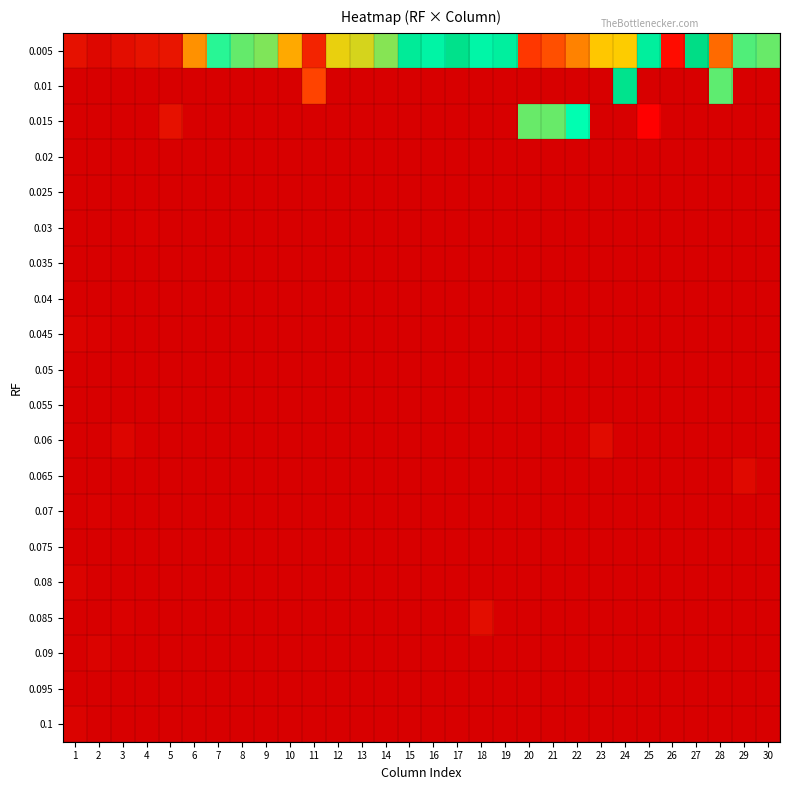

Reading left to right, list all the values displayed in this chart.

0.005: 1=0.5	2=0.3	3=0.5	4=0.6	5=0.7	6=3.3	7=8.1	8=7.1	9=6.7	10=3.8	11=1.1	12=4.8	13=5.2	14=6.6	15=11.9	16=18.0	17=15.8	18=10.2	19=11.2	20=1.6	21=2.1	22=3.0	23=4.4	24=4.5	25=11.3	26=29.2	27=15.4	28=2.6	29=7.5	30=7.0
0.01: 1=0.0	2=0.0	3=0.0	4=0.0	5=0.0	6=0.0	7=0.0	8=0.0	9=0.0	10=0.0	11=1.8	12=0.0	13=0.0	14=0.0	15=0.0	16=0.0	17=0.0	18=0.0	19=0.0	20=0.0	21=0.0	22=0.0	23=0.0	24=13.1	25=0.0	26=0.0	27=0.0	28=7.3	29=0.0	30=0.0
0.015: 1=0.0	2=0.0	3=0.0	4=0.0	5=0.5	6=0.0	7=0.0	8=0.0	9=0.0	10=0.0	11=0.0	12=0.0	13=0.0	14=0.0	15=0.0	16=0.0	17=0.0	18=0.0	19=0.0	20=7.1	21=7.1	22=9.0	23=0.0	24=0.0	25=29.5	26=0.0	27=0.0	28=0.0	29=0.0	30=0.0
0.02: 1=0.0	2=0.0	3=0.0	4=0.0	5=0.0	6=0.0	7=0.0	8=0.0	9=0.0	10=0.0	11=0.0	12=0.0	13=0.0	14=0.0	15=0.0	16=0.0	17=0.0	18=0.0	19=0.0	20=0.0	21=0.0	22=0.0	23=0.0	24=0.0	25=0.0	26=0.0	27=0.0	28=0.0	29=0.0	30=0.0
0.025: 1=0.0	2=0.0	3=0.0	4=0.0	5=0.0	6=0.0	7=0.0	8=0.0	9=0.0	10=0.0	11=0.0	12=0.0	13=0.0	14=0.0	15=0.0	16=0.0	17=0.0	18=0.0	19=0.0	20=0.0	21=0.0	22=0.0	23=0.0	24=0.0	25=0.0	26=0.0	27=0.0	28=0.0	29=0.0	30=0.0
0.03: 1=0.0	2=0.0	3=0.0	4=0.1	5=0.0	6=0.0	7=0.0	8=0.0	9=0.0	10=0.0	11=0.0	12=0.0	13=0.0	14=0.0	15=0.0	16=0.0	17=0.0	18=0.0	19=0.0	20=0.0	21=0.0	22=0.0	23=0.0	24=0.0	25=0.0	26=0.0	27=0.0	28=0.0	29=0.0	30=0.0
0.035: 1=0.0	2=0.0	3=0.0	4=0.0	5=0.0	6=0.0	7=0.0	8=0.0	9=0.0	10=0.0	11=0.0	12=0.0	13=0.0	14=0.0	15=0.0	16=0.0	17=0.0	18=0.0	19=0.0	20=0.0	21=0.0	22=0.0	23=0.0	24=0.0	25=0.0	26=0.0	27=0.0	28=0.0	29=0.0	30=0.0
0.04: 1=0.0	2=0.0	3=0.0	4=0.0	5=0.0	6=0.0	7=0.0	8=0.0	9=0.0	10=0.0	11=0.0	12=0.0	13=0.0	14=0.0	15=0.0	16=0.0	17=0.0	18=0.0	19=0.0	20=0.0	21=0.0	22=0.0	23=0.0	24=0.0	25=0.0	26=0.0	27=0.0	28=0.0	29=0.0	30=0.0
0.045: 1=0.1	2=0.1	3=0.0	4=0.0	5=0.0	6=0.0	7=0.0	8=0.0	9=0.0	10=0.0	11=0.0	12=0.0	13=0.0	14=0.0	15=0.0	16=0.0	17=0.0	18=0.0	19=0.0	20=0.0	21=0.0	22=0.0	23=0.0	24=0.0	25=0.0	26=0.0	27=0.0	28=0.0	29=0.0	30=0.0
0.05: 1=0.0	2=0.0	3=0.0	4=0.0	5=0.0	6=0.0	7=0.0	8=0.0	9=0.0	10=0.0	11=0.0	12=0.0	13=0.0	14=0.0	15=0.0	16=0.0	17=0.0	18=0.0	19=0.0	20=0.0	21=0.0	22=0.0	23=0.0	24=0.0	25=0.0	26=0.0	27=0.0	28=0.0	29=0.0	30=0.0
0.055: 1=0.0	2=0.0	3=0.1	4=0.0	5=0.0	6=0.0	7=0.0	8=0.0	9=0.0	10=0.0	11=0.0	12=0.0	13=0.0	14=0.0	15=0.0	16=0.0	17=0.0	18=0.0	19=0.0	20=0.0	21=0.0	22=0.0	23=0.0	24=0.0	25=0.0	26=0.0	27=0.0	28=0.0	29=0.0	30=0.0
0.06: 1=0.0	2=0.0	3=0.2	4=0.0	5=0.0	6=0.0	7=0.0	8=0.0	9=0.0	10=0.0	11=0.0	12=0.0	13=0.0	14=0.0	15=0.0	16=0.0	17=0.0	18=0.0	19=0.0	20=0.0	21=0.0	22=0.0	23=0.3	24=0.0	25=0.0	26=0.0	27=0.0	28=0.0	29=0.0	30=0.0
0.065: 1=0.0	2=0.0	3=0.0	4=0.0	5=0.0	6=0.0	7=0.0	8=0.0	9=0.0	10=0.0	11=0.0	12=0.0	13=0.0	14=0.0	15=0.0	16=0.0	17=0.0	18=0.0	19=0.0	20=0.0	21=0.0	22=0.0	23=0.0	24=0.0	25=0.0	26=0.0	27=0.0	28=0.0	29=0.3	30=0.0
0.07: 1=0.0	2=0.1	3=0.0	4=0.0	5=0.0	6=0.0	7=0.0	8=0.0	9=0.0	10=0.0	11=0.0	12=0.0	13=0.0	14=0.0	15=0.0	16=0.0	17=0.0	18=0.0	19=0.0	20=0.0	21=0.0	22=0.0	23=0.0	24=0.0	25=0.0	26=0.0	27=0.0	28=0.0	29=0.0	30=0.0
0.075: 1=0.0	2=0.0	3=0.0	4=0.0	5=0.0	6=0.0	7=0.0	8=0.0	9=0.0	10=0.0	11=0.0	12=0.0	13=0.0	14=0.0	15=0.0	16=0.0	17=0.0	18=0.0	19=0.0	20=0.0	21=0.0	22=0.0	23=0.0	24=0.0	25=0.0	26=0.0	27=0.0	28=0.0	29=0.0	30=0.0
0.08: 1=0.1	2=0.0	3=0.0	4=0.0	5=0.0	6=0.0	7=0.0	8=0.0	9=0.0	10=0.0	11=0.0	12=0.0	13=0.0	14=0.0	15=0.0	16=0.0	17=0.0	18=0.0	19=0.0	20=0.0	21=0.0	22=0.0	23=0.0	24=0.0	25=0.0	26=0.0	27=0.0	28=0.0	29=0.0	30=0.0
0.085: 1=0.0	2=0.0	3=0.1	4=0.0	5=0.0	6=0.0	7=0.0	8=0.0	9=0.0	10=0.0	11=0.0	12=0.0	13=0.0	14=0.0	15=0.0	16=0.0	17=0.0	18=0.4	19=0.0	20=0.0	21=0.0	22=0.0	23=0.1	24=0.0	25=0.0	26=0.0	27=0.0	28=0.0	29=0.0	30=0.0
0.09: 1=0.0	2=0.2	3=0.0	4=0.0	5=0.0	6=0.0	7=0.0	8=0.0	9=0.0	10=0.0	11=0.0	12=0.0	13=0.0	14=0.0	15=0.0	16=0.0	17=0.0	18=0.0	19=0.0	20=0.0	21=0.0	22=0.0	23=0.0	24=0.0	25=0.0	26=0.0	27=0.0	28=0.0	29=0.0	30=0.0
0.095: 1=0.0	2=0.0	3=0.0	4=0.0	5=0.0	6=0.0	7=0.0	8=0.0	9=0.0	10=0.0	11=0.0	12=0.0	13=0.0	14=0.0	15=0.0	16=0.0	17=0.0	18=0.0	19=0.0	20=0.0	21=0.0	22=0.0	23=0.0	24=0.0	25=0.0	26=0.0	27=0.0	28=0.0	29=0.0	30=0.0
0.1: 1=0.1	2=0.0	3=0.0	4=0.0	5=0.0	6=0.0	7=0.0	8=0.0	9=0.0	10=0.0	11=0.0	12=0.0	13=0.0	14=0.0	15=0.0	16=0.0	17=0.0	18=0.0	19=0.0	20=0.0	21=0.0	22=0.0	23=0.0	24=0.0	25=0.0	26=0.0	27=0.0	28=0.0	29=0.0	30=0.0